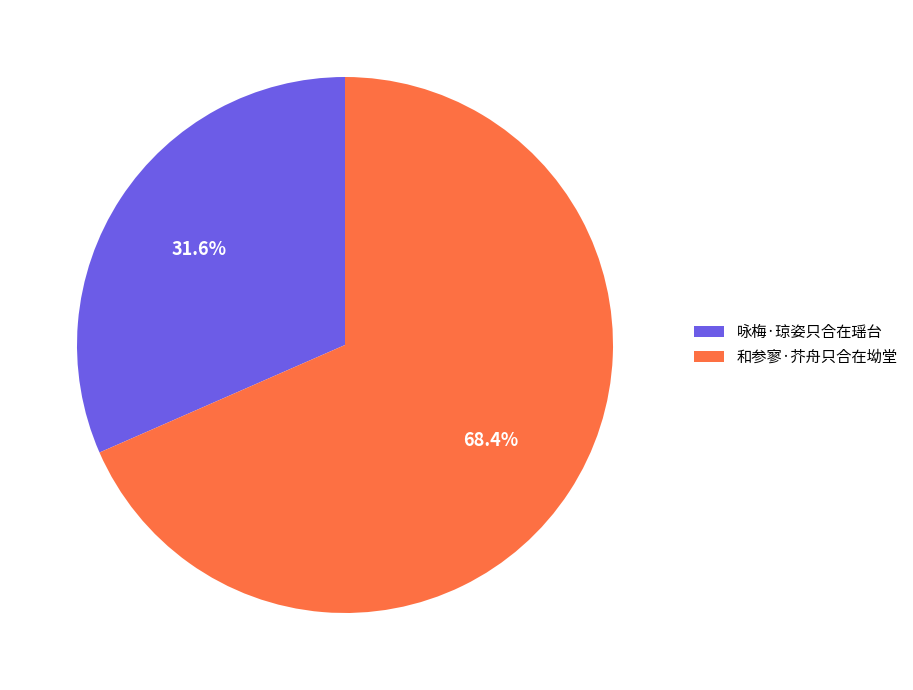

Which slice is the smallest?

咏梅·琼姿只合在瑶台